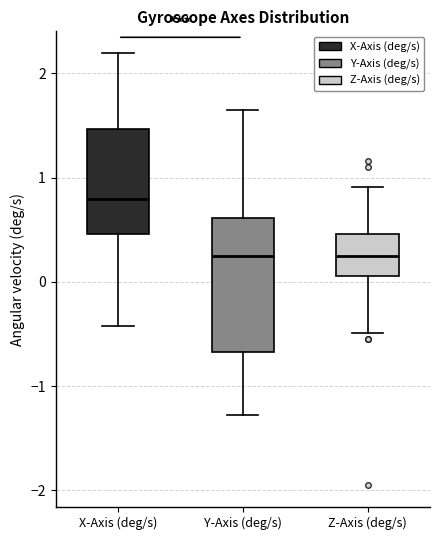

Reading left to right, transcribe this box plot: for each box, give where its median line is, the range the box spans, and where its two whiskers end, as read against the y-axis. The values are not printed on the chart, so give them approximately, as read against the axis.

X-Axis (deg/s): median 0.8, box 0.5 to 1.5, whiskers -0.4 to 2.2
Y-Axis (deg/s): median 0.2, box -0.7 to 0.6, whiskers -1.3 to 1.6
Z-Axis (deg/s): median 0.2, box 0.1 to 0.5, whiskers -0.5 to 0.9